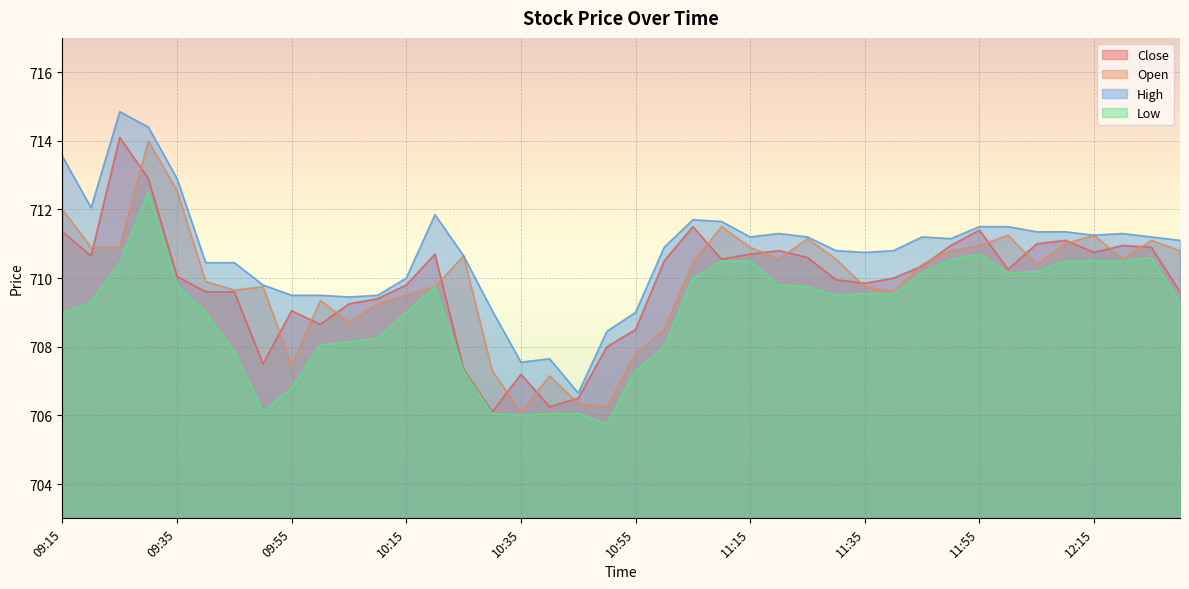

Which series has the widest spread of values?

High